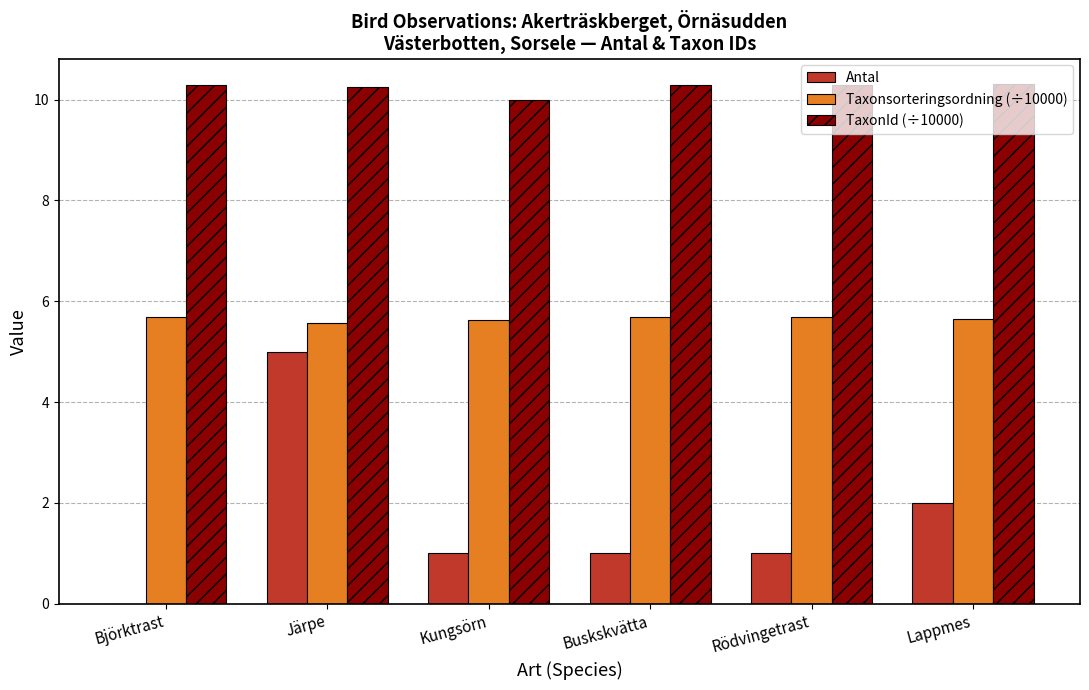

Does the chart contain stacked bars?

No